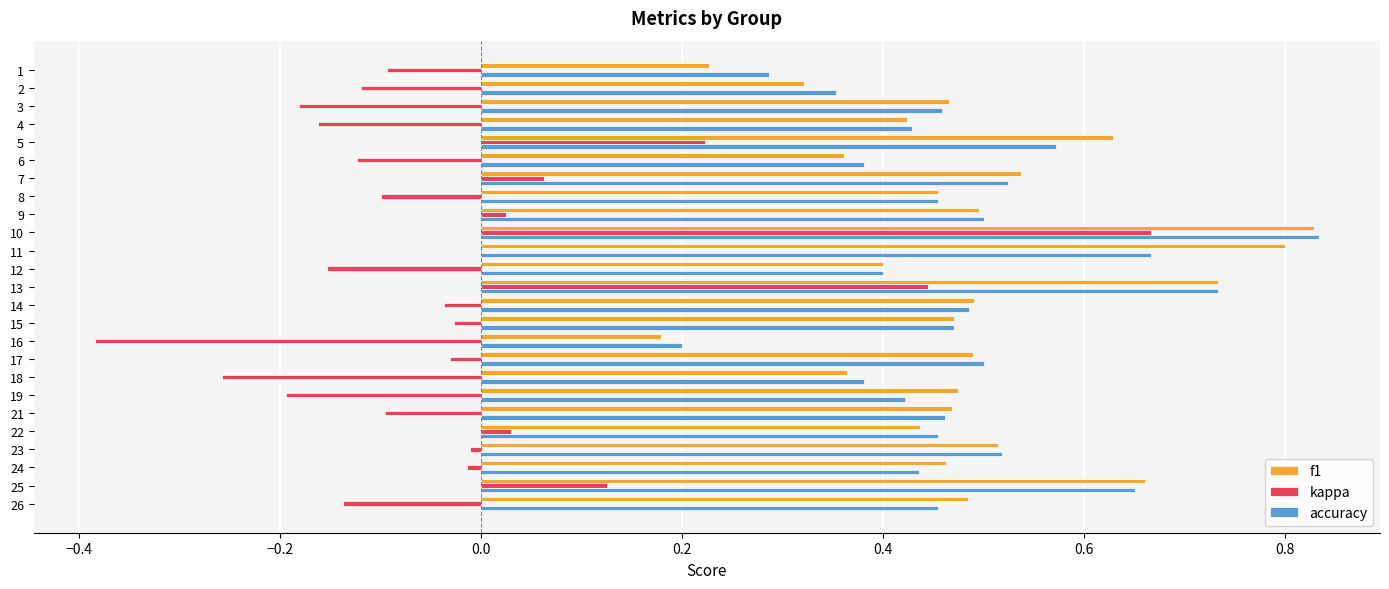

What is the sum of all kappa values?

-0.6